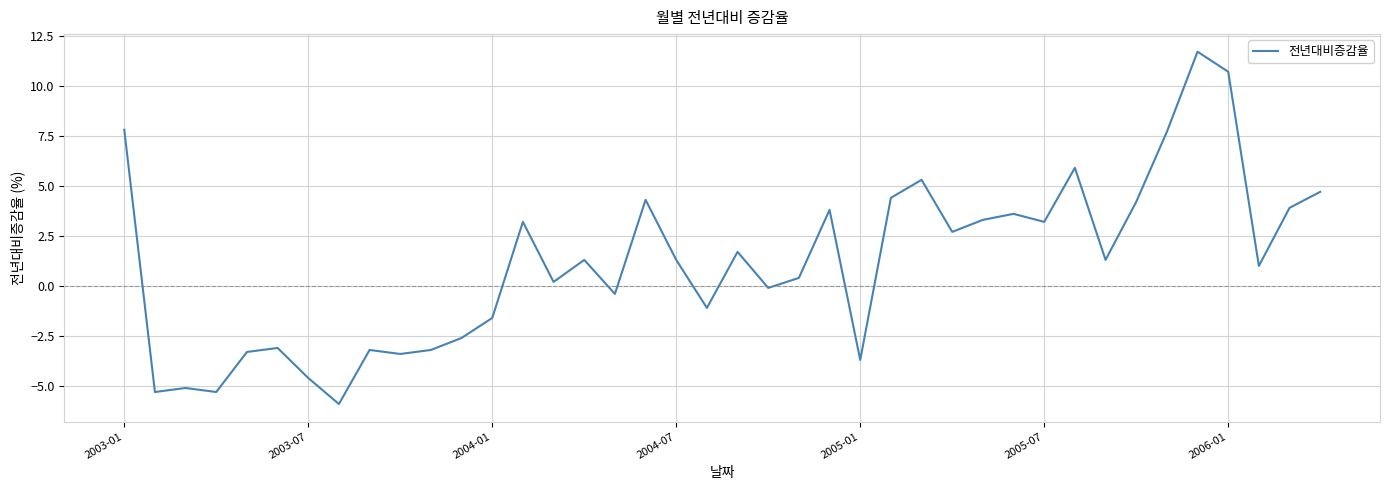

What is the maximum value shown in the chart?

11.7